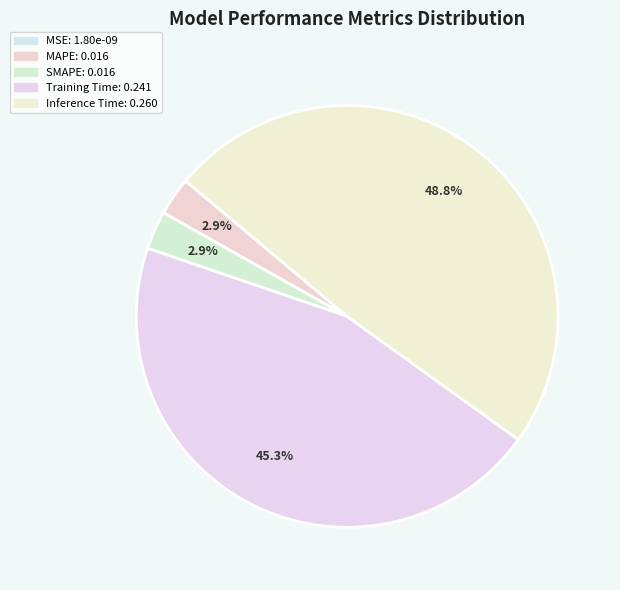

Rank the categories by value from highest to lowest.

Inference Time, Training Time, SMAPE, MAPE, MSE